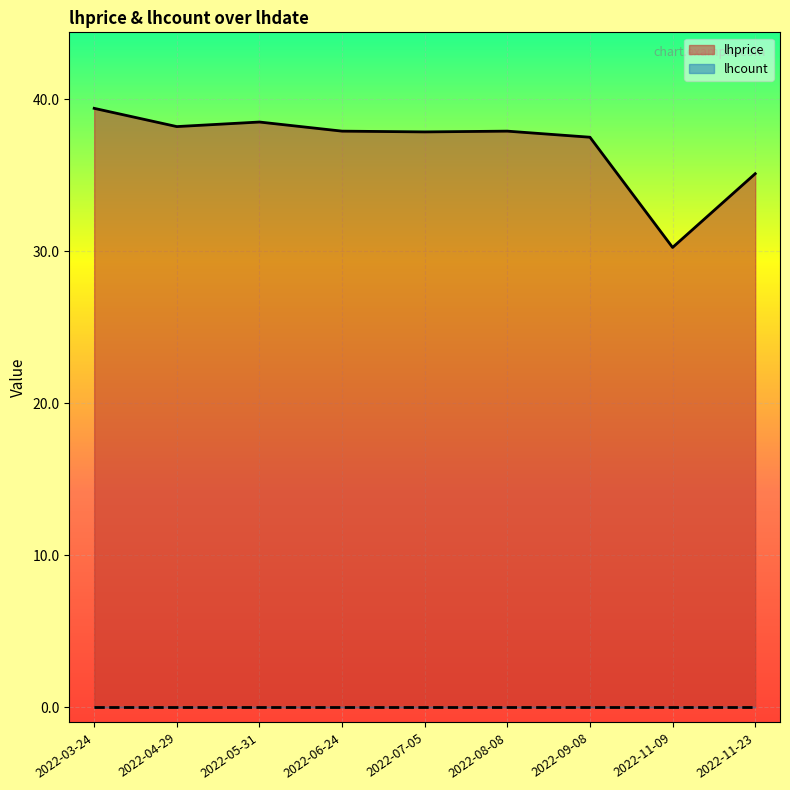

What position from the left is 2022-06-24?

4